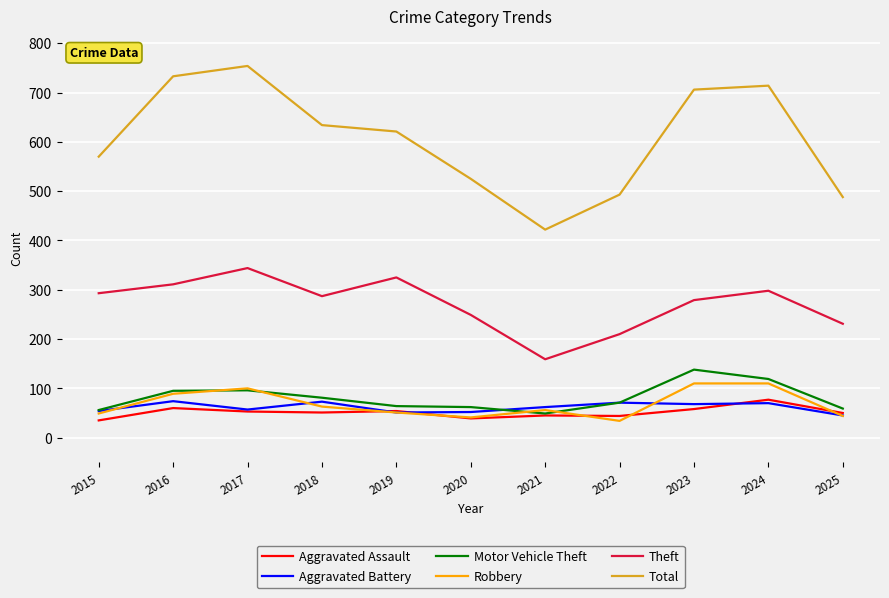

Where is Theft nearest to the value 251?

2020